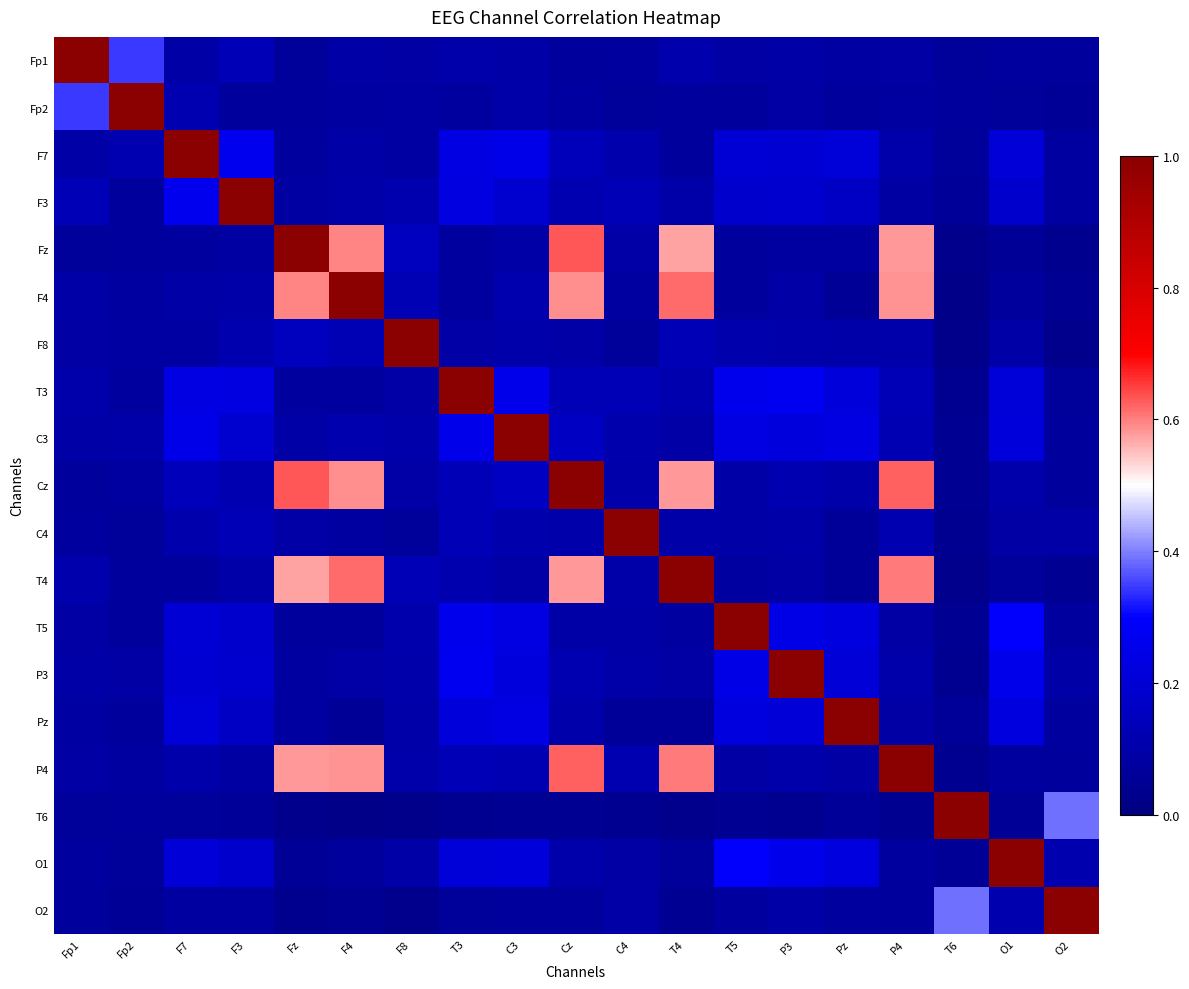

How many distinct data groups are displayed?

19